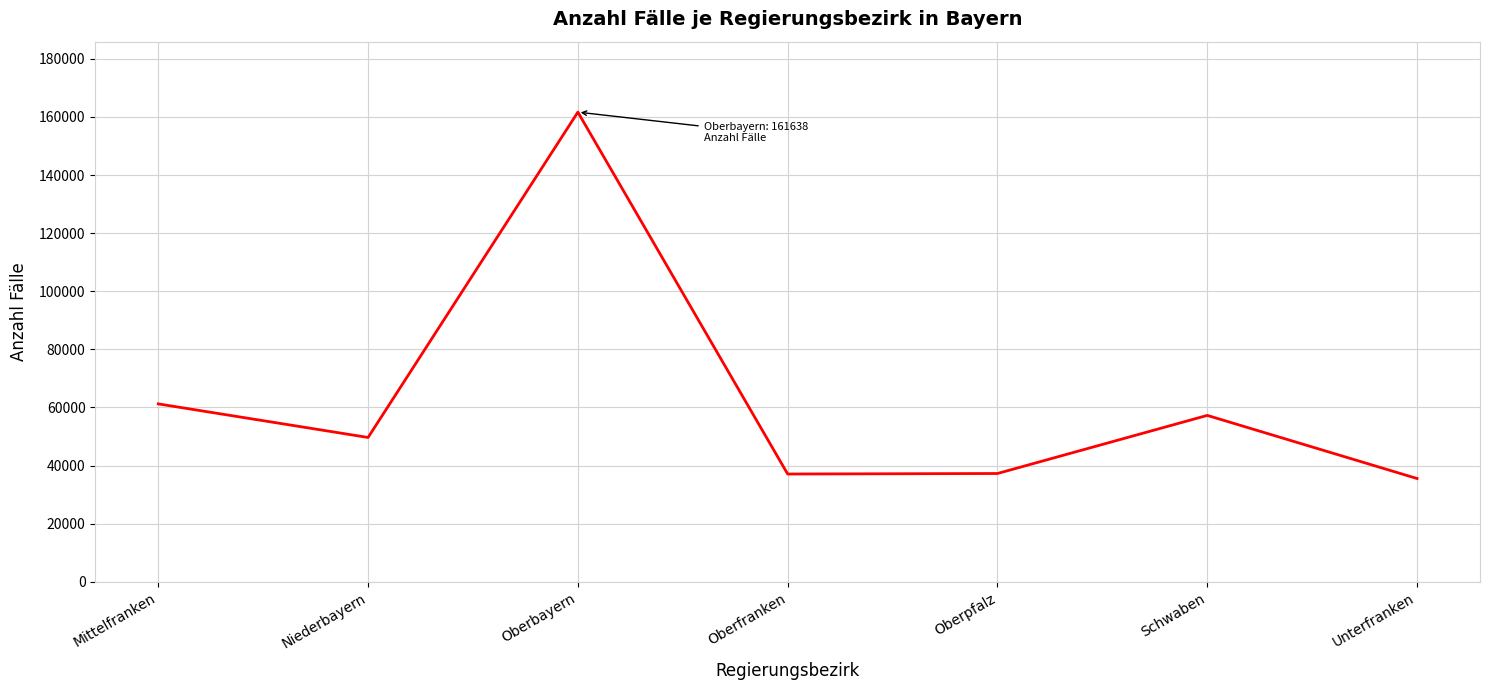

What value does the data have at Unterfranken?

35559